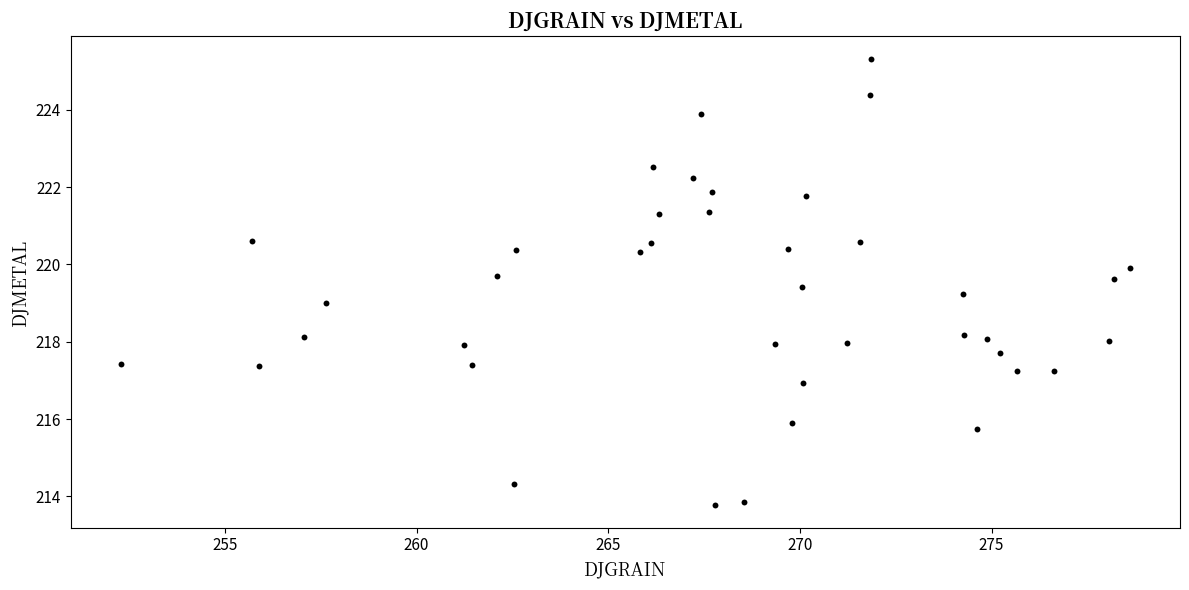

What is the range of X values (max minus min)?

26.3